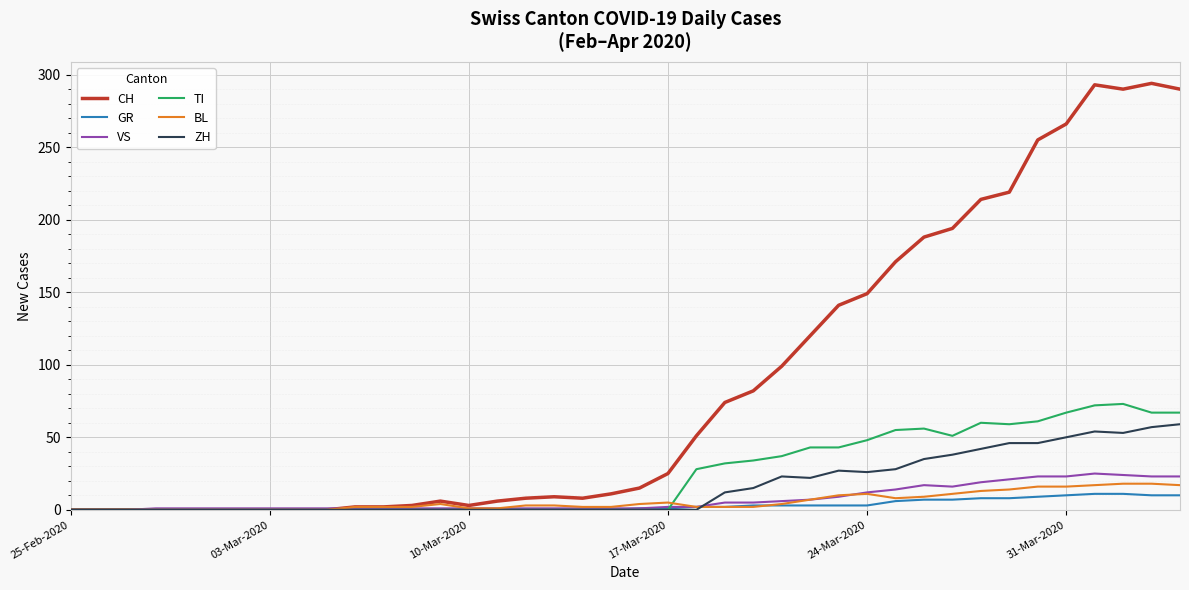

What is the maximum value shown in the chart?

294